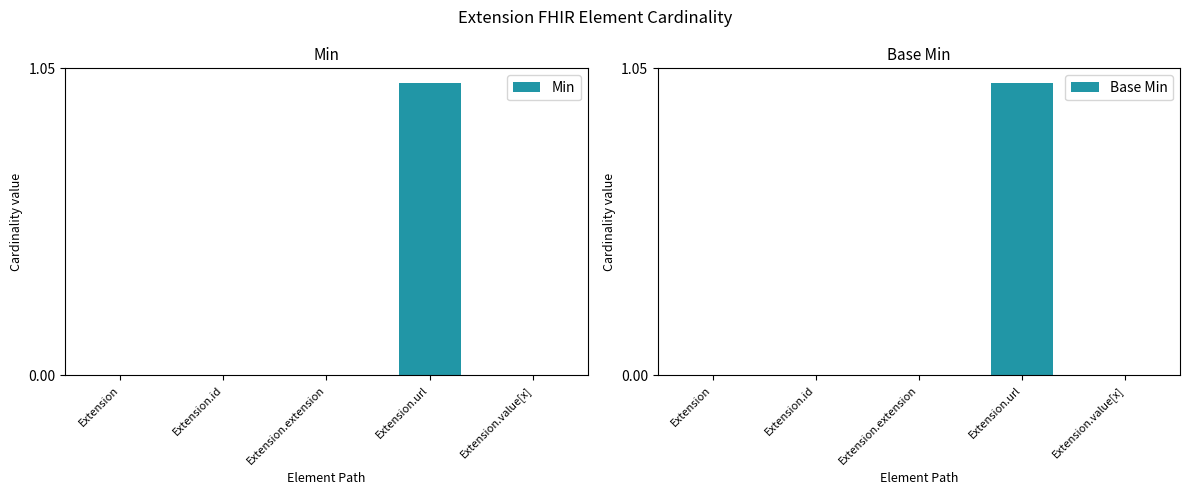

Is the value of Min at Extension.value[x] greater than the value of Base Min at Extension.id?

No